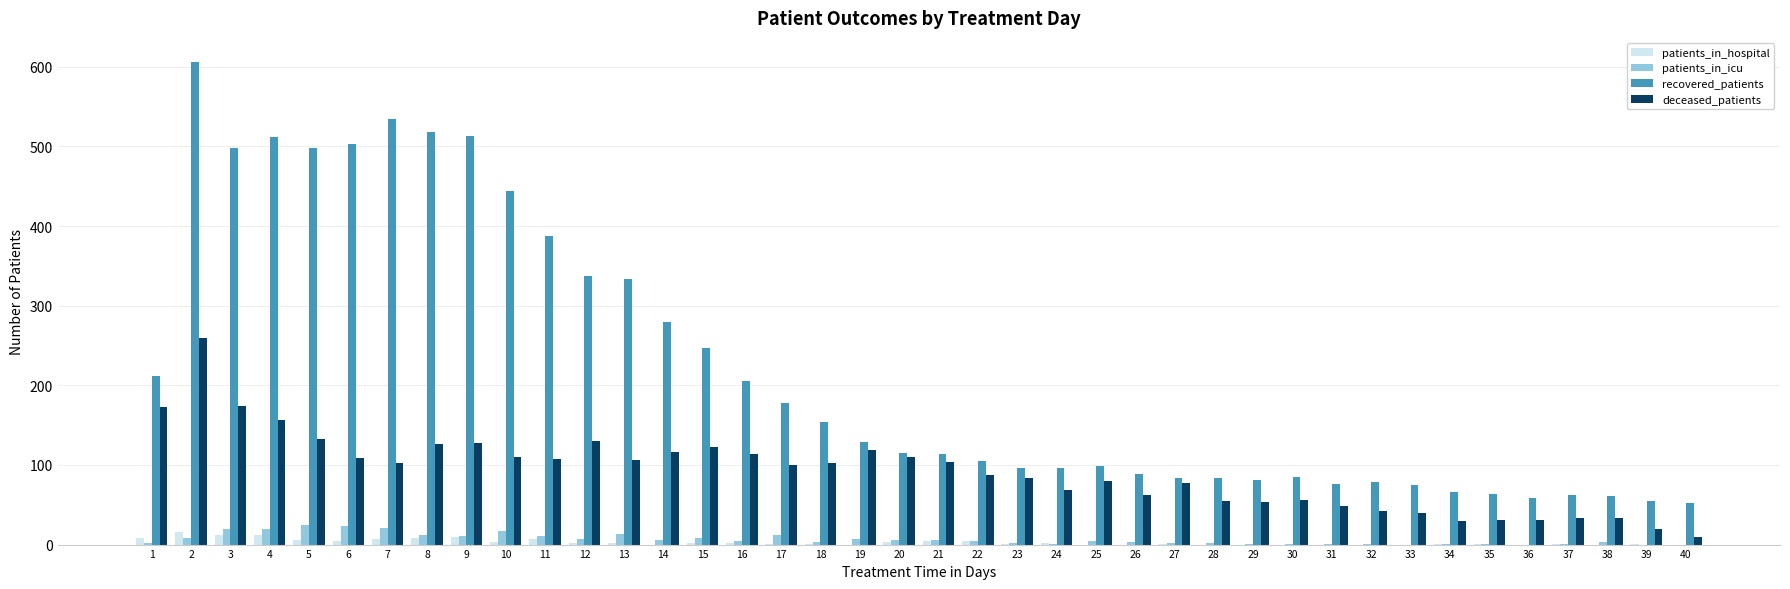

Between 11 and 15, which series saw the biggest shift?

recovered_patients